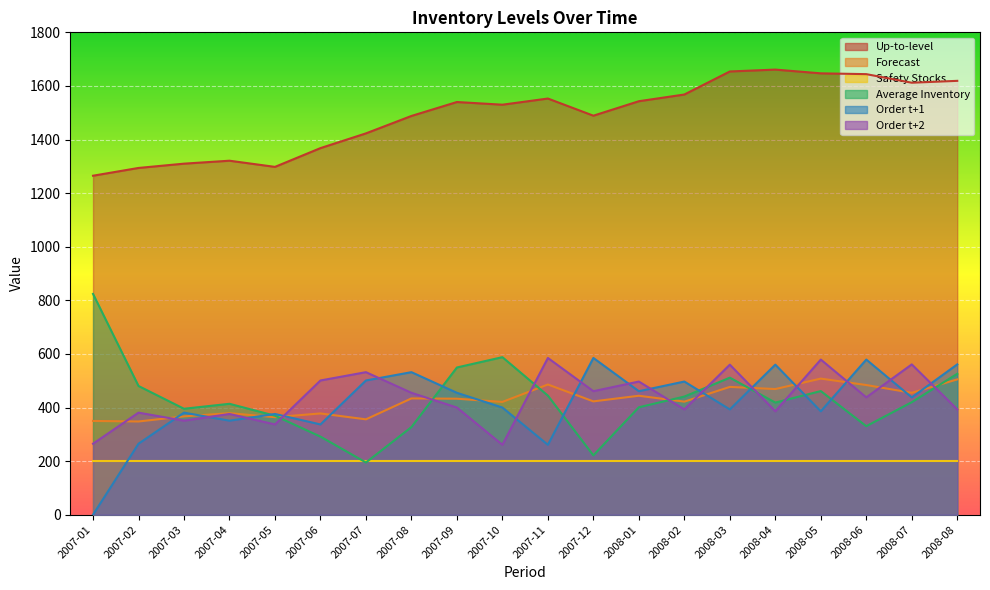

Where is Average Inventory nearest to the value 509?

2008-03